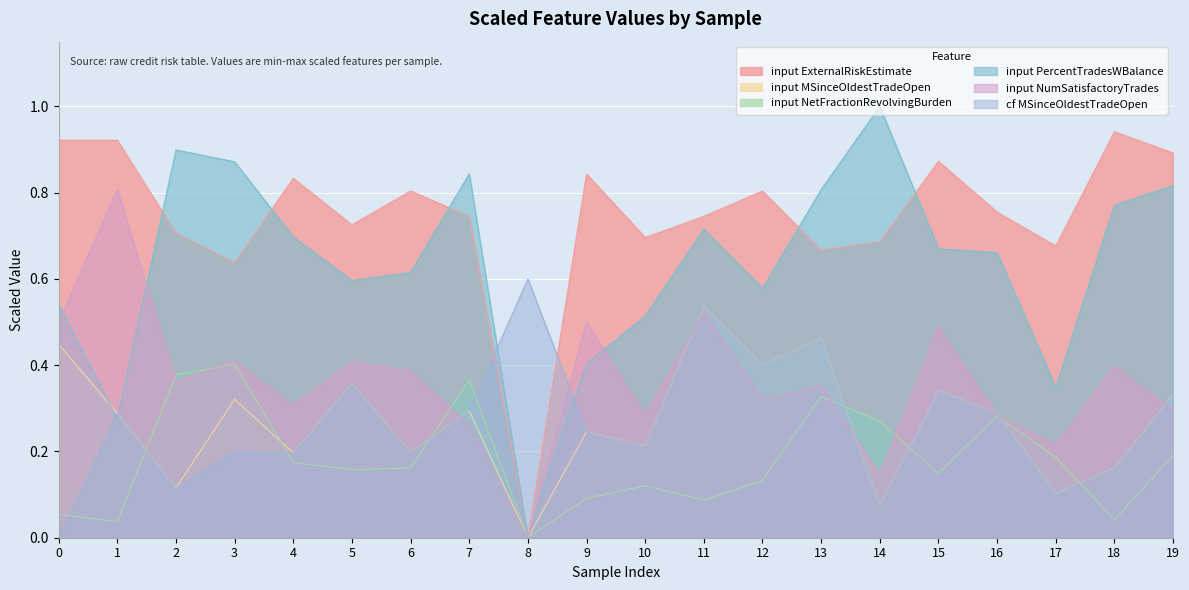

How many distinct data groups are displayed?

6